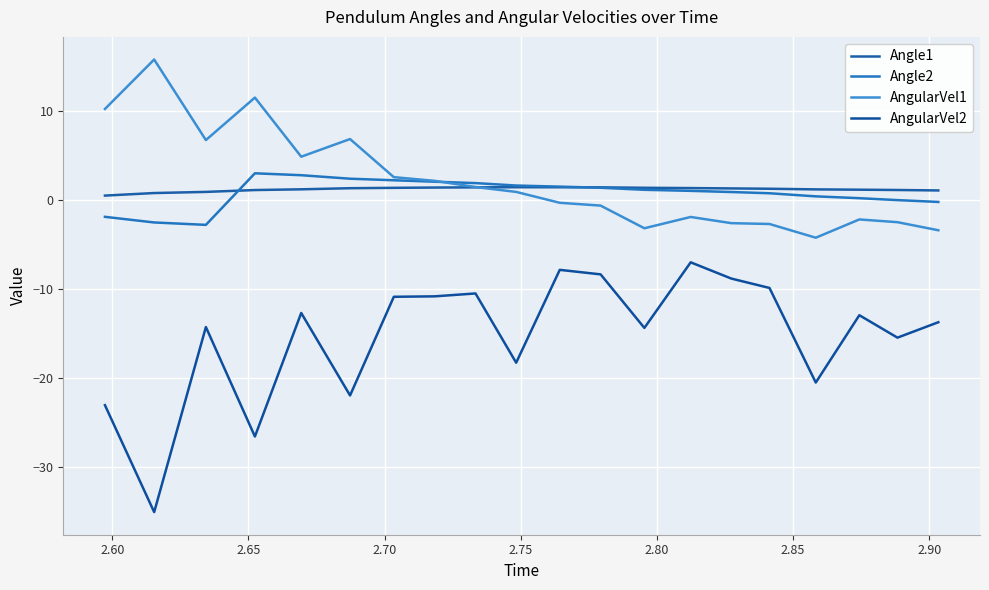

Does the chart display data point markers on the line(s)?

No